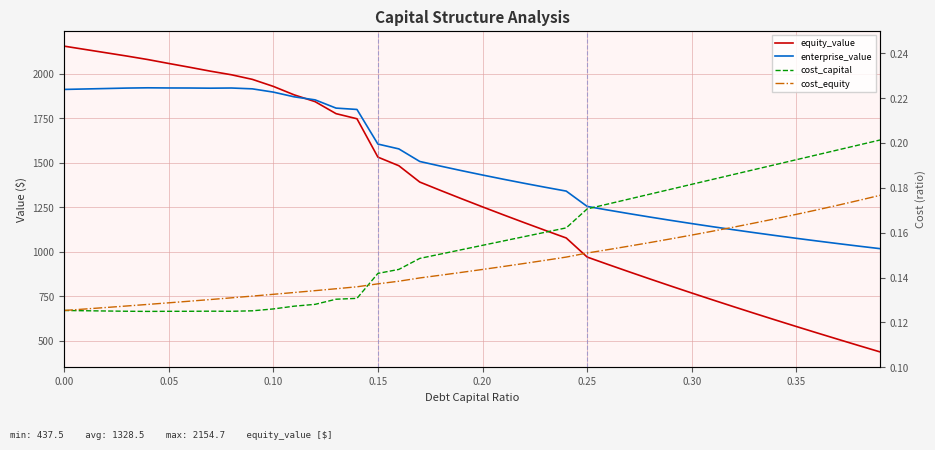

What are all the series names shown in the legend?

equity_value, enterprise_value, cost_capital, cost_equity